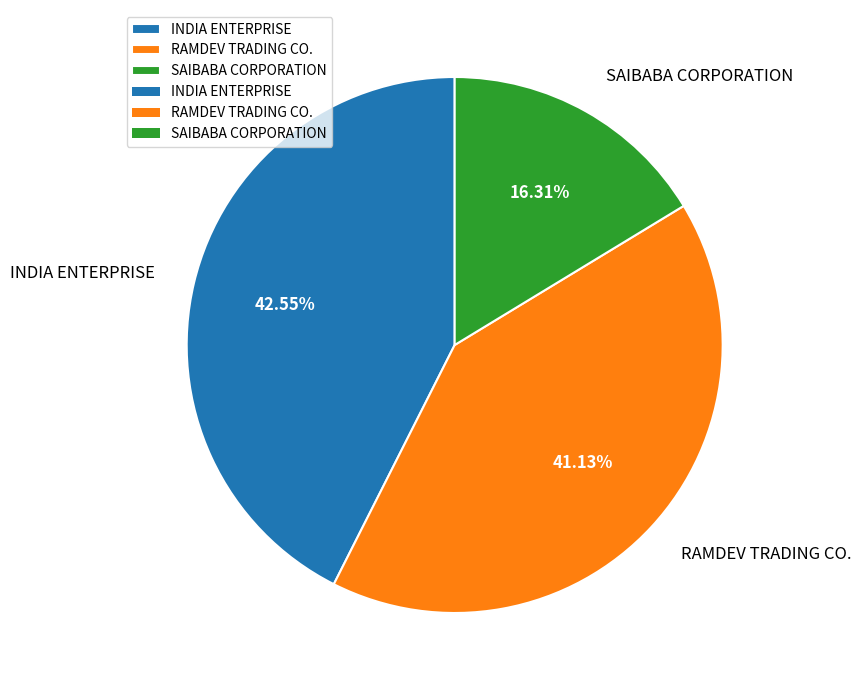

Does any single category account for the majority?

No